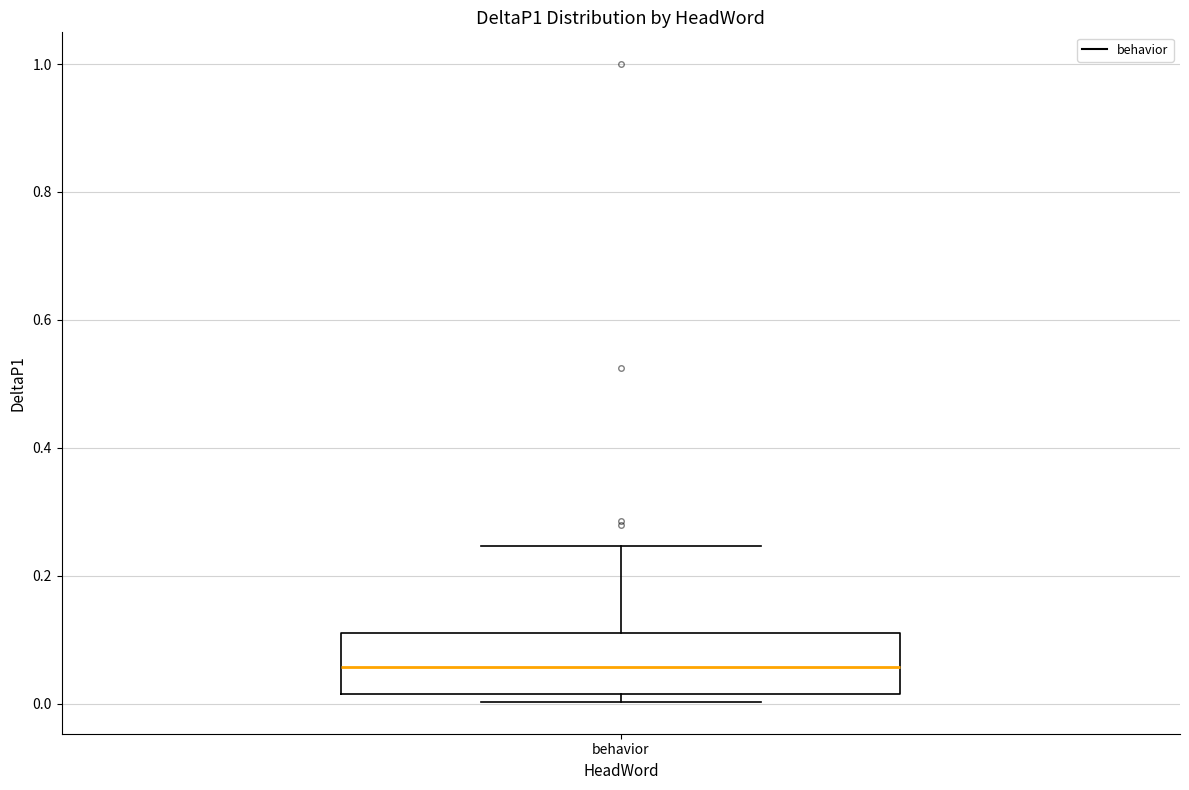

Read this box plot against the y-axis: the position of the median line, the range covered by the box, and the ends of both whiskers. The values are not printed on the chart, so give them approximately, as read against the axis.

median 0.06, box 0.02 to 0.12, whiskers 0.00 to 0.24